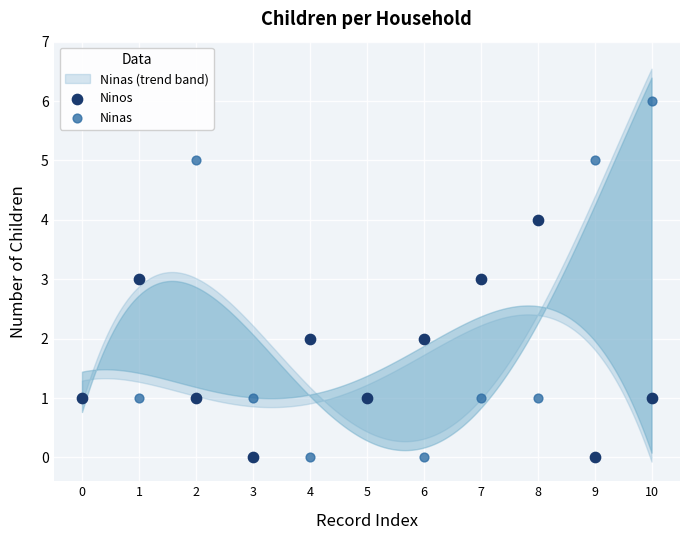

Which series has the widest spread of Y values?

Ninas